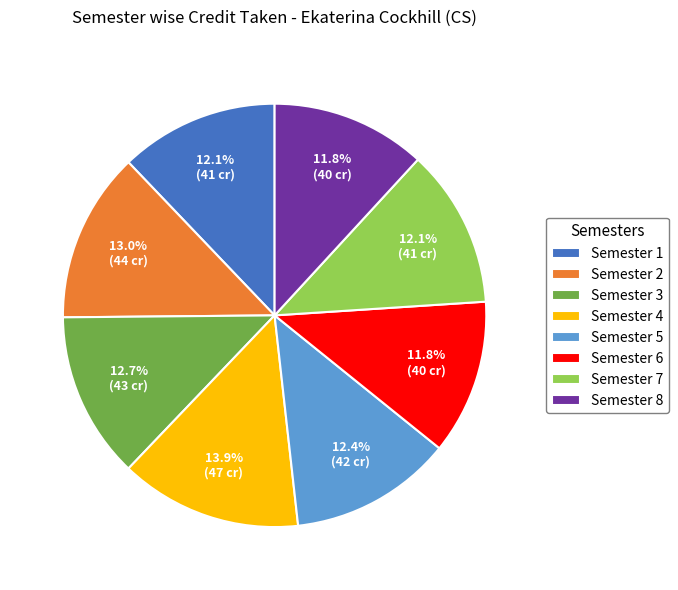

To the nearest percent, what portion does Semester 1 represent?

12%